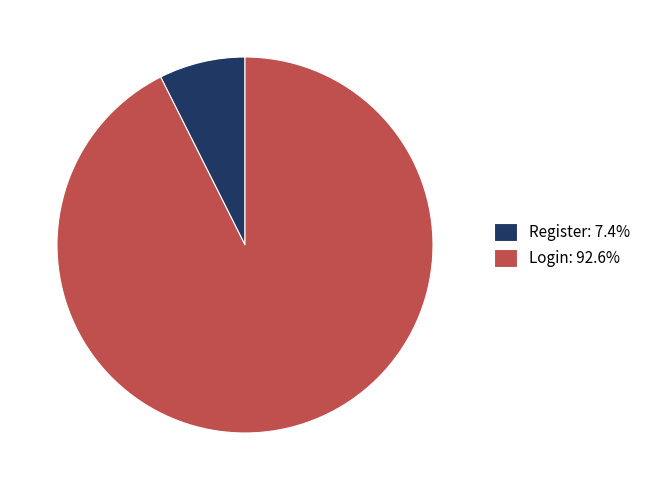

Does Register account for over 50% of the chart?

No